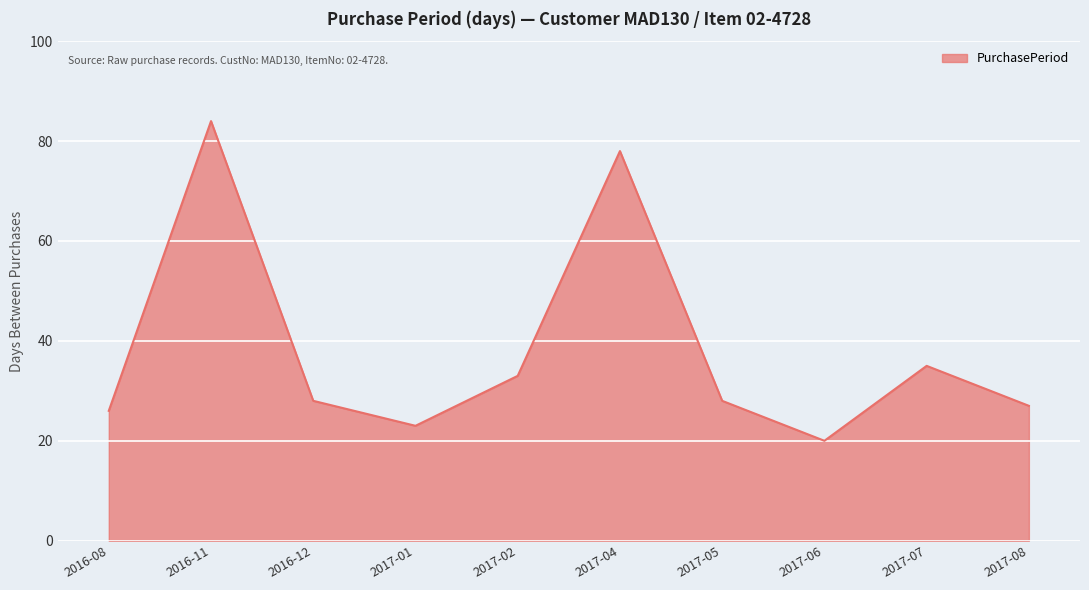

Reading left to right, extract all data points from this chart.

26	84	28	23	33	78	28	20	35	27